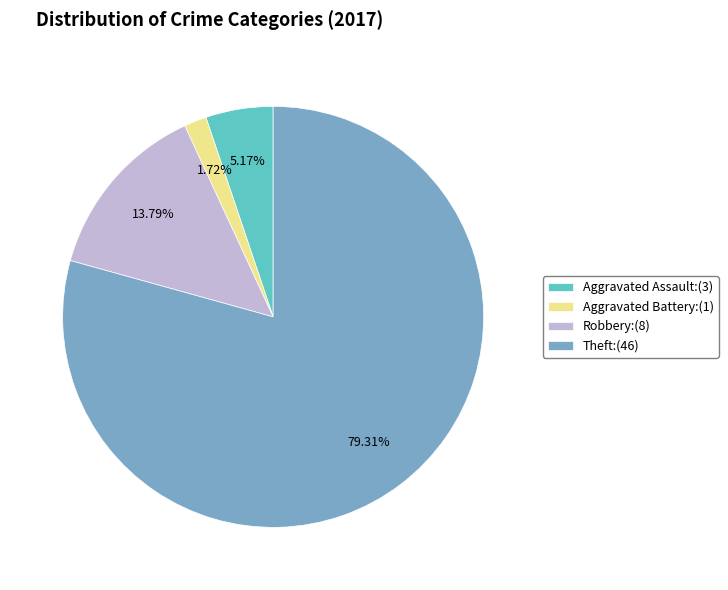

Rank the categories by value from lowest to highest.

Aggravated Battery:(1), Aggravated Assault:(3), Robbery:(8), Theft:(46)